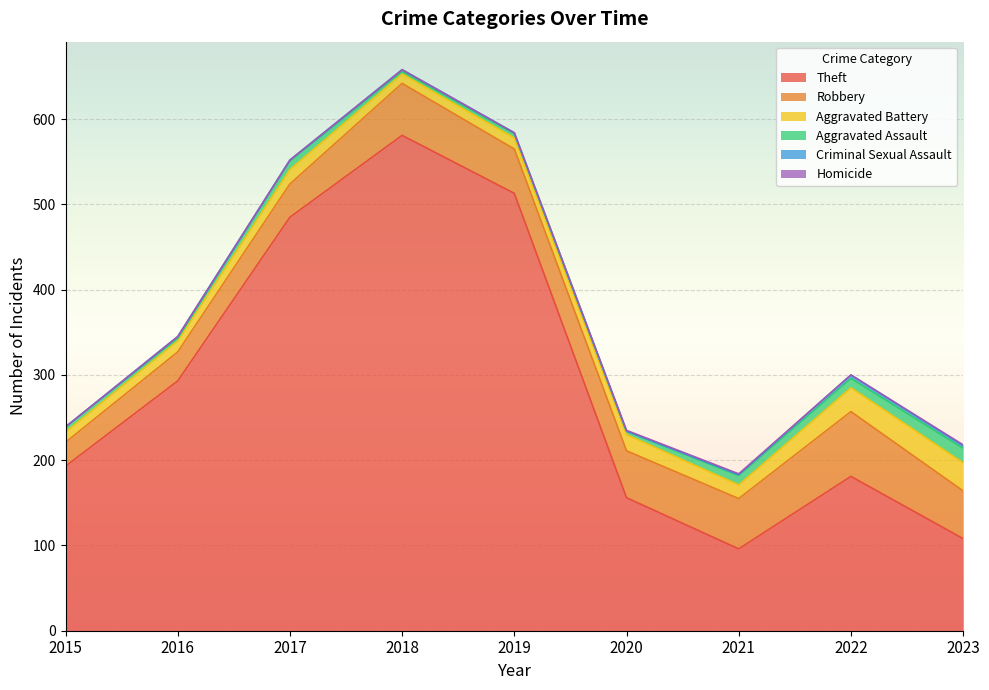

How many lines are shown in the chart?

6